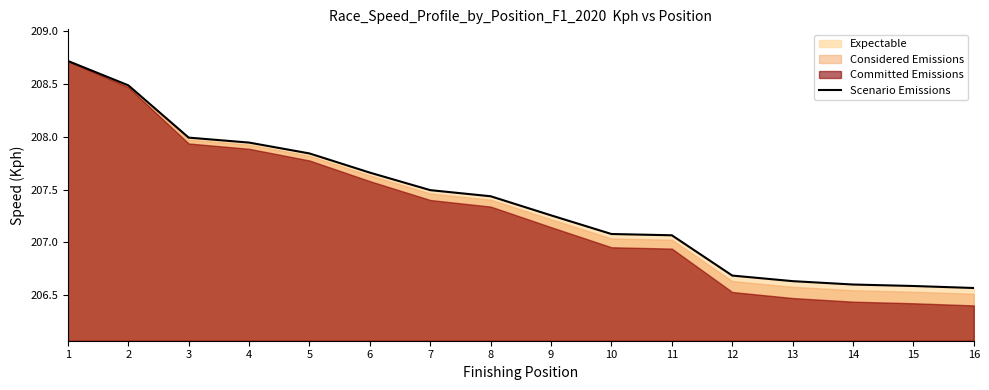

Rank the categories by value from lowest to highest.

16, 15, 14, 13, 12, 11, 10, 9, 8, 7, 6, 5, 4, 3, 2, 1